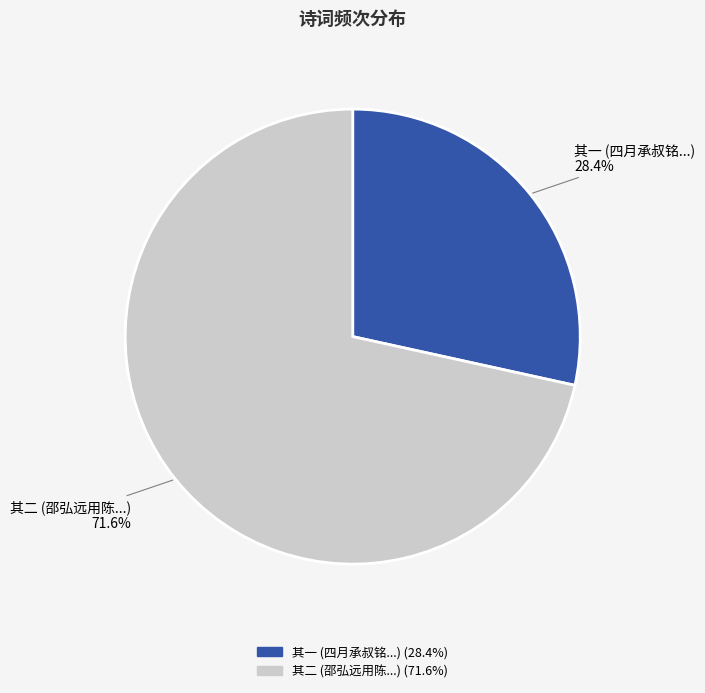

Do 其二 (邵弘远用陈...) and 其一 (四月承叔铭...) together represent more than half of the pie?

Yes